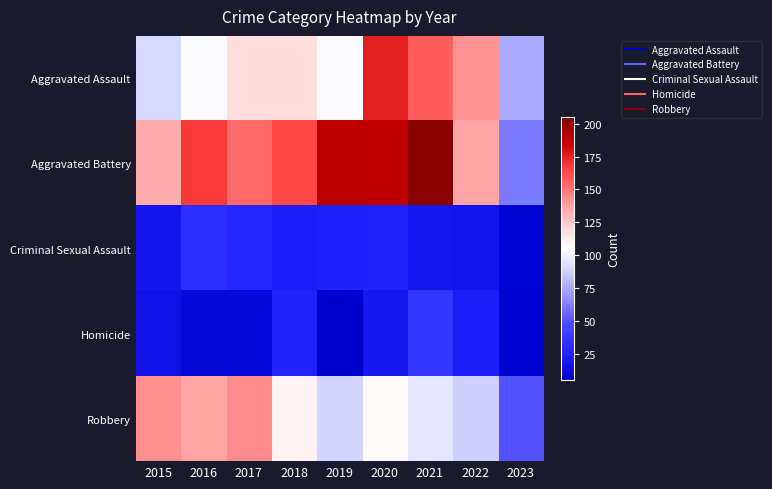

Reading left to right, transcribe all the data shown in this chart.

Aggravated Assault: 2015=89	2016=103	2017=118	2018=118	2019=103	2020=176	2021=157	2022=142	2023=75
Aggravated Battery: 2015=134	2016=168	2017=154	2018=163	2019=190	2020=188	2021=205	2022=137	2023=62
Criminal Sexual Assault: 2015=18	2016=32	2017=28	2018=23	2019=24	2020=25	2021=19	2022=17	2023=8
Homicide: 2015=15	2016=10	2017=11	2018=26	2019=5	2020=19	2021=37	2022=22	2023=7
Robbery: 2015=143	2016=137	2017=144	2018=110	2019=88	2020=107	2021=95	2022=86	2023=49